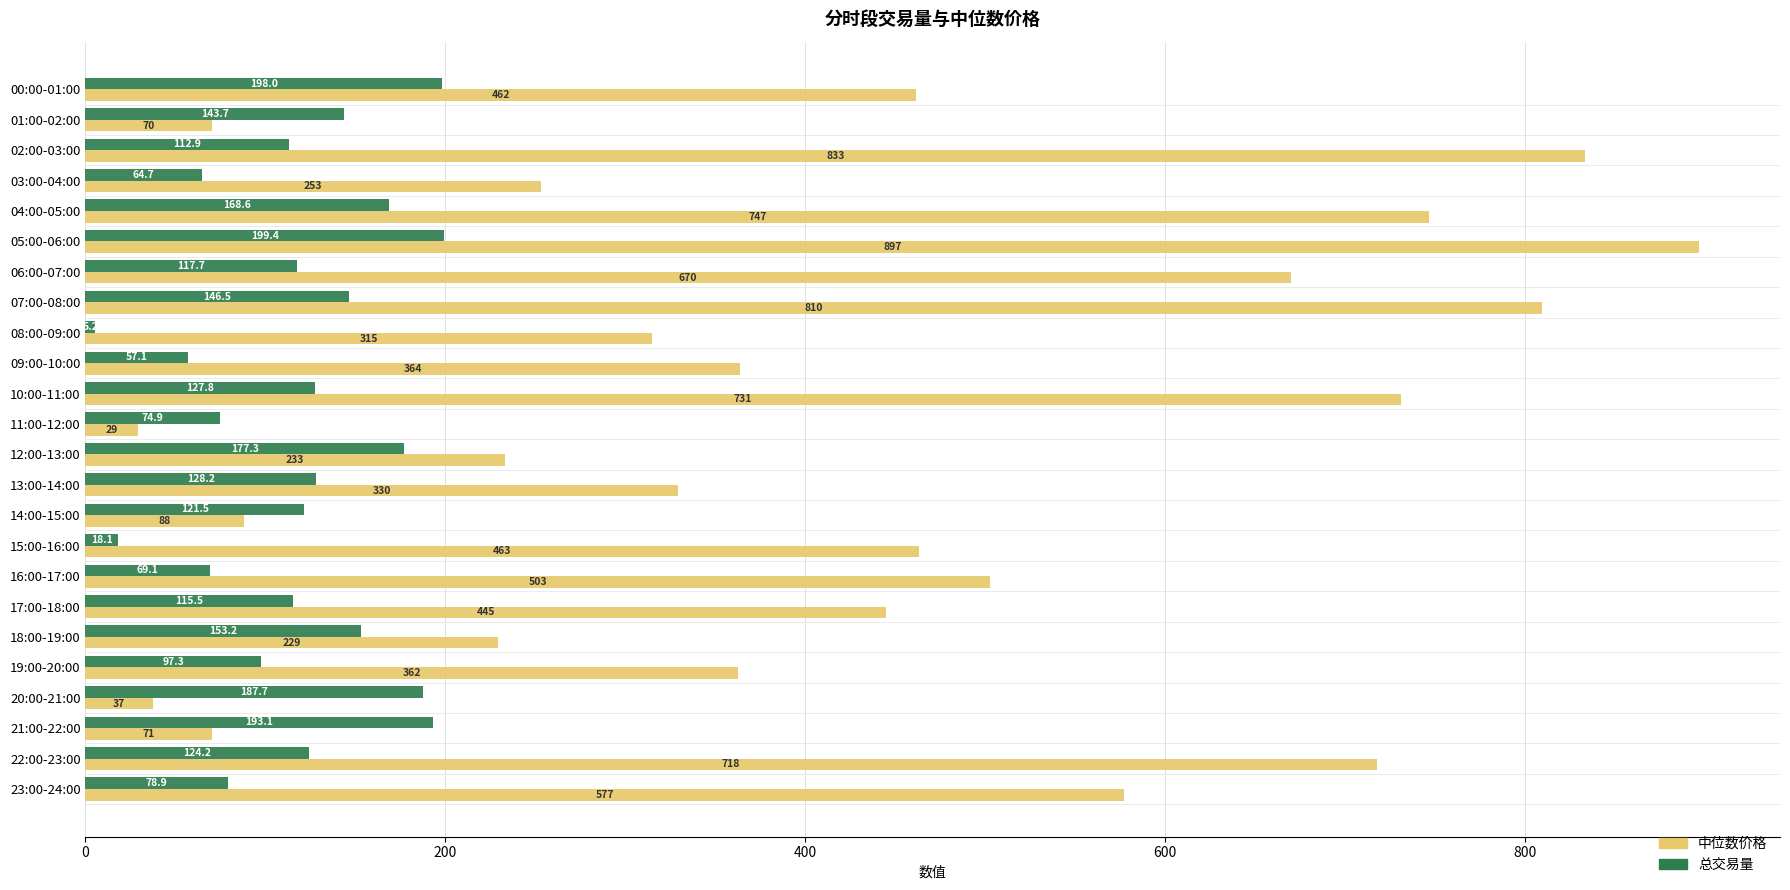

Between 20:00-21:00 and 21:00-22:00, which series saw the biggest shift?

中位数价格